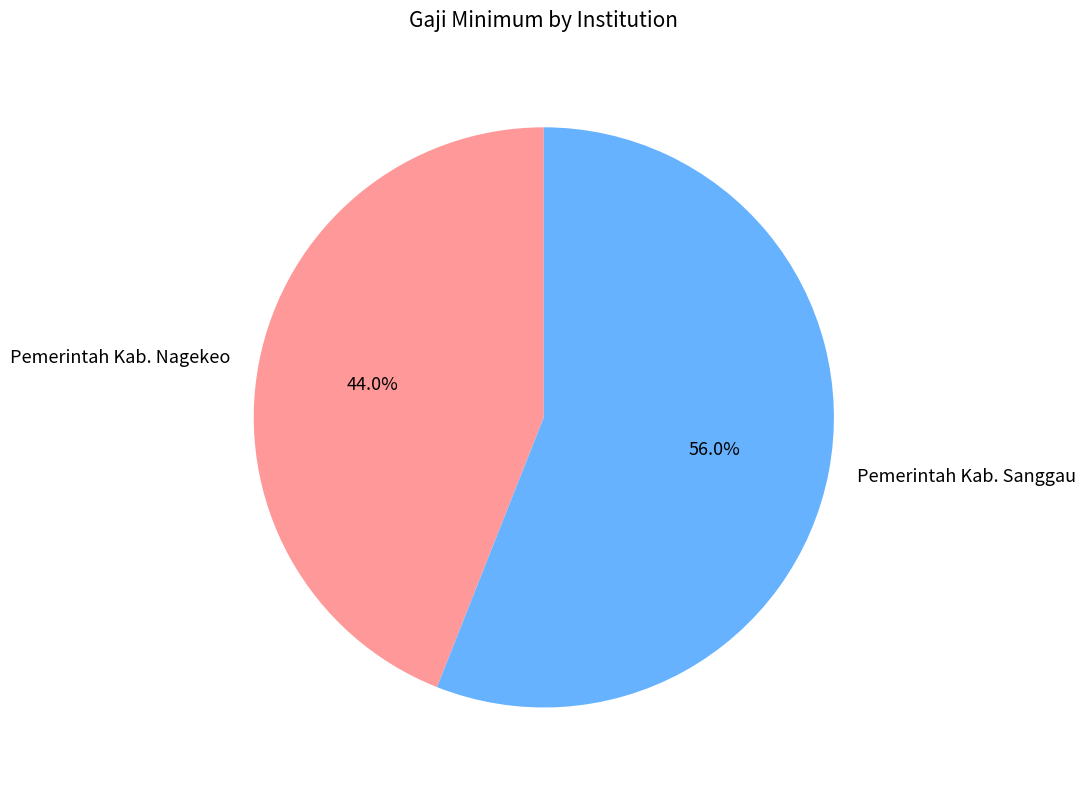

How many segments does this pie chart have?

2